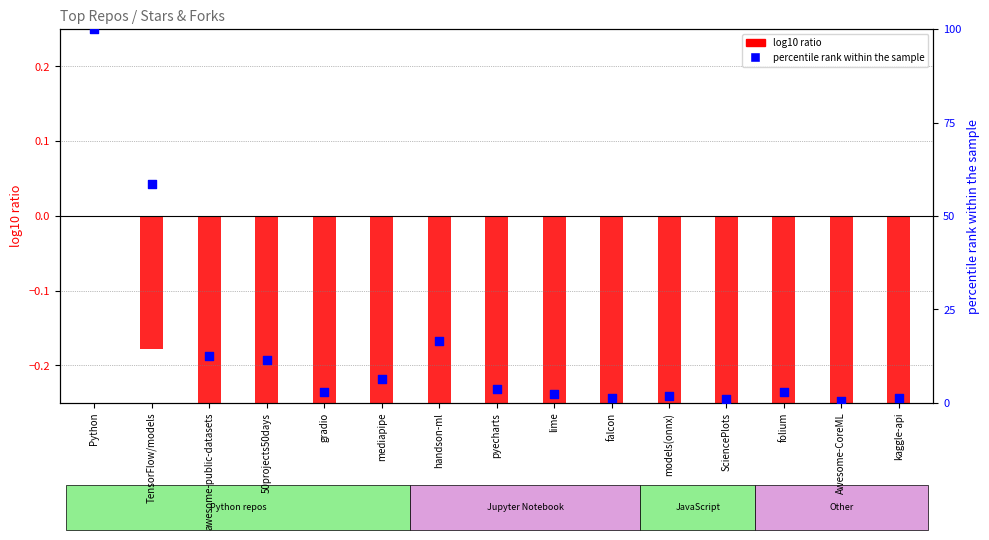

Which series reaches the maximum Y coordinate?

percentile rank (Forks)